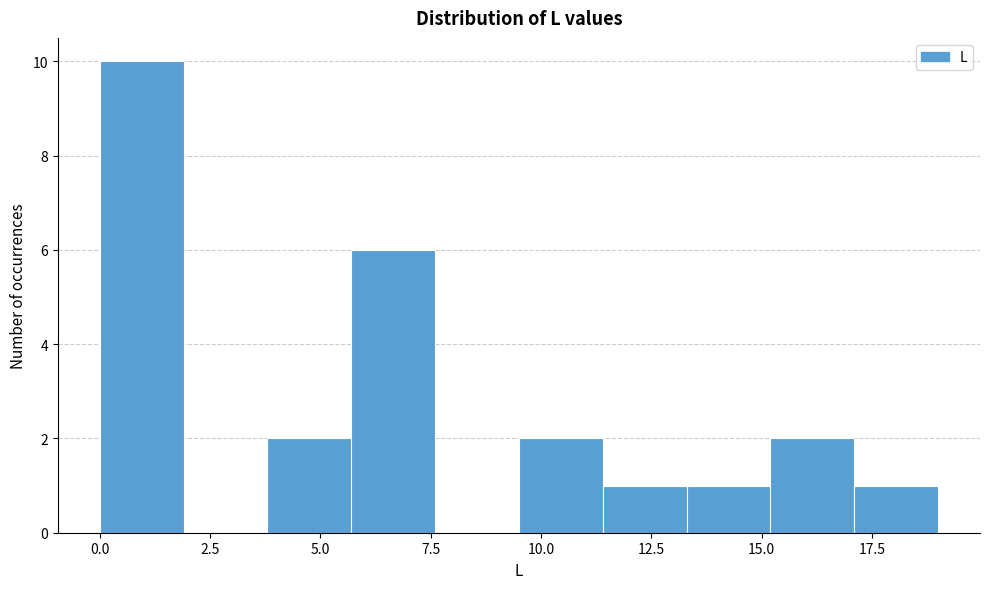

Read against the x-axis, roughly where is the centre of the tallest bar?

1.0